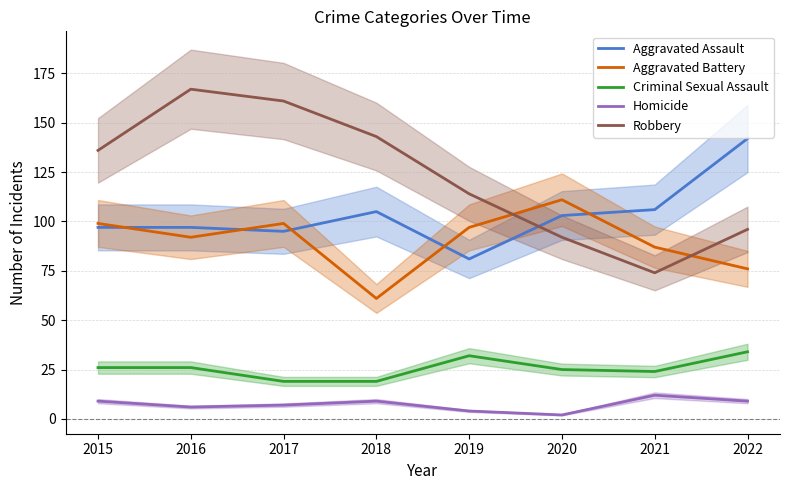

What is the value of the Aggravated Assault point at the 3rd from the left?

95